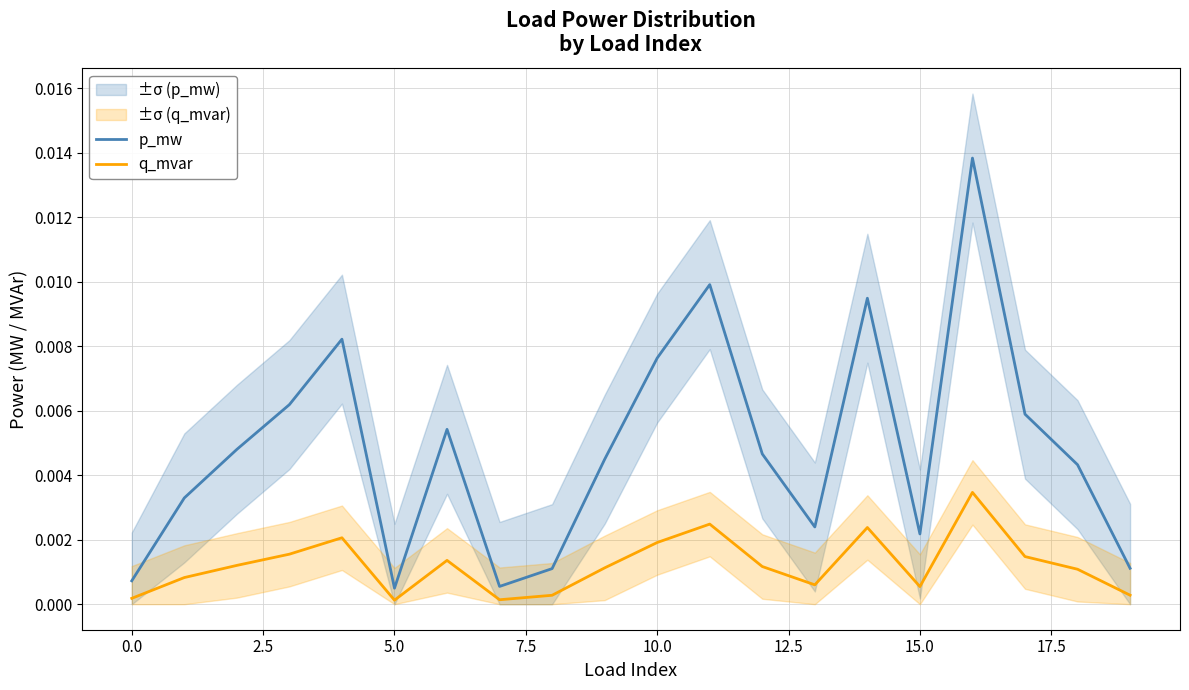

True or false: p_mw and q_mvar intersect in this chart.

False